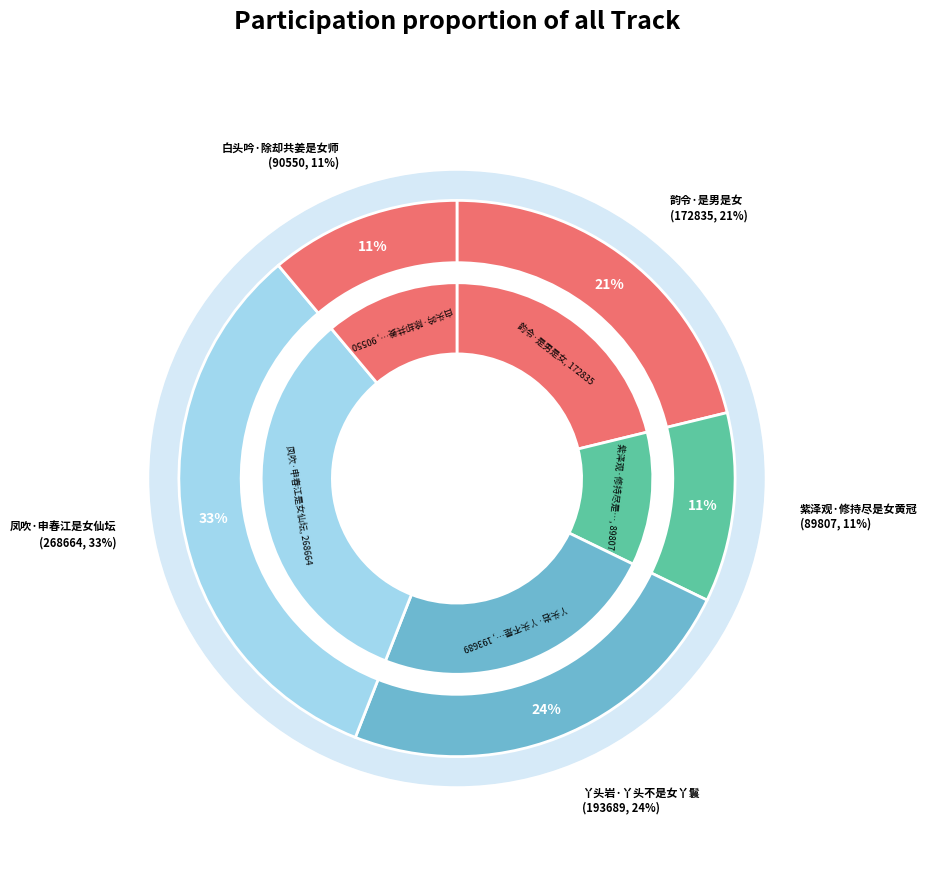

To the nearest percent, what portion does 凤吹·申春江是女仙坛 represent?

33%